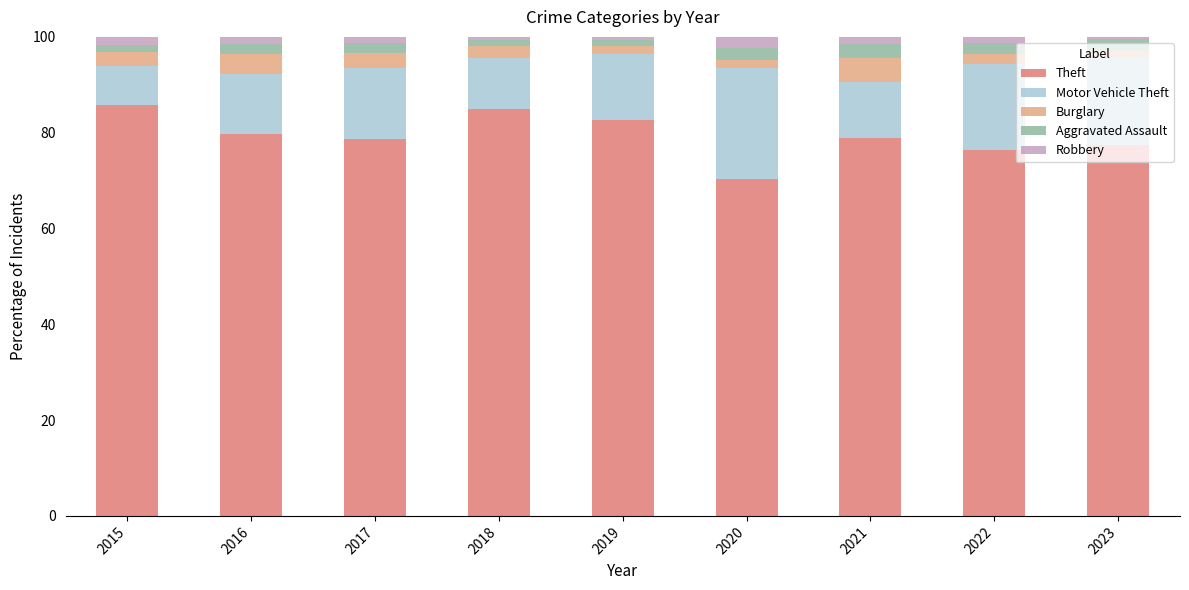

The Theft series shows 85.7 at 2015. True or false?

True